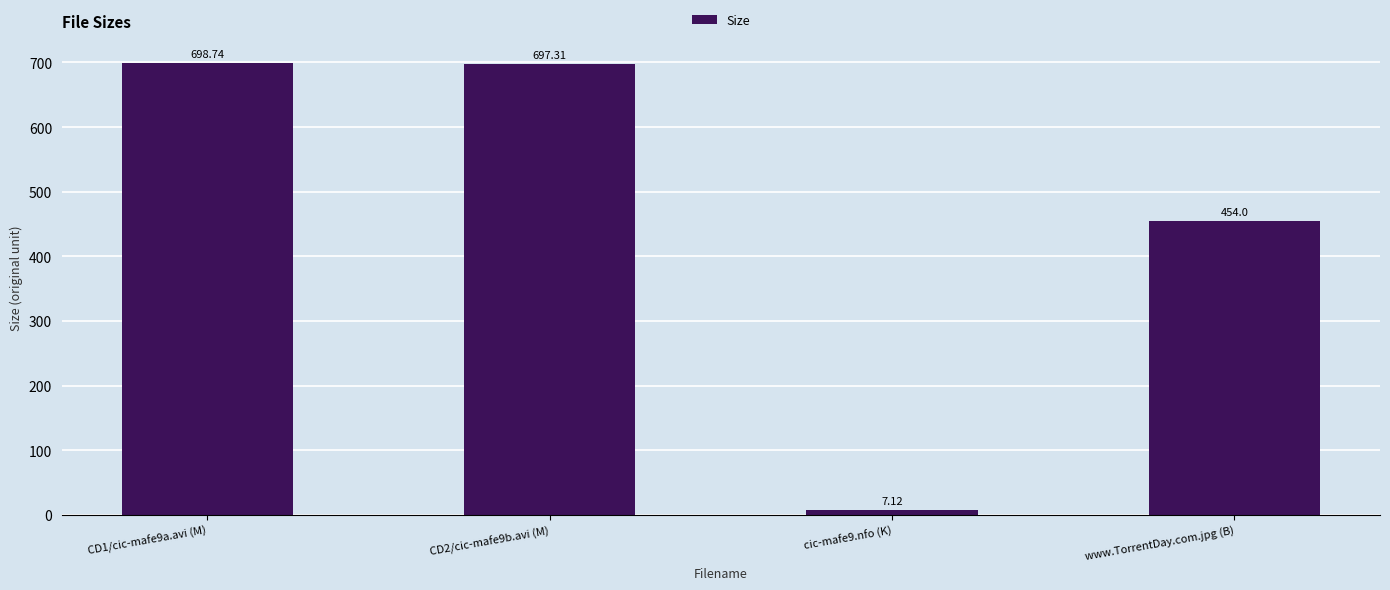

What value does the data have at cic-mafe9.nfo (K)?

7.1